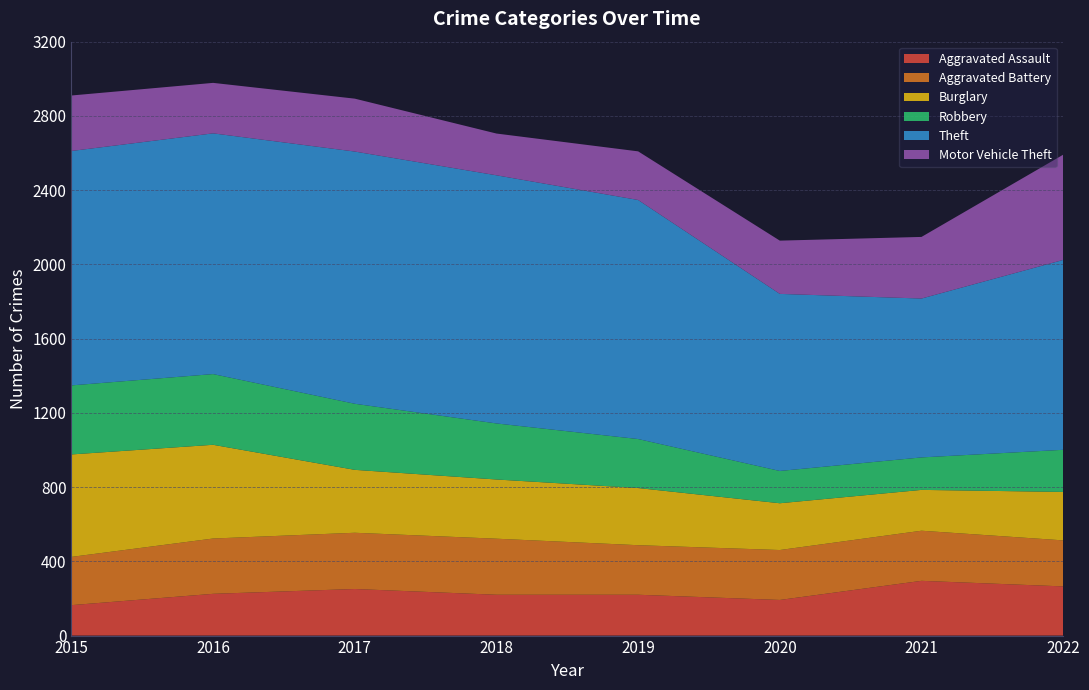

Reading left to right, list all the values displayed in this chart.

Aggravated Assault: 164	225	251	220	220	192	295	265
Aggravated Battery: 260	298	303	302	267	269	270	248
Burglary: 552	505	339	319	308	252	220	261
Robbery: 372	381	356	302	264	174	175	227
Theft: 1263	1297	1359	1337	1288	954	856	1023
Motor Vehicle Theft: 299	272	285	225	262	287	332	567